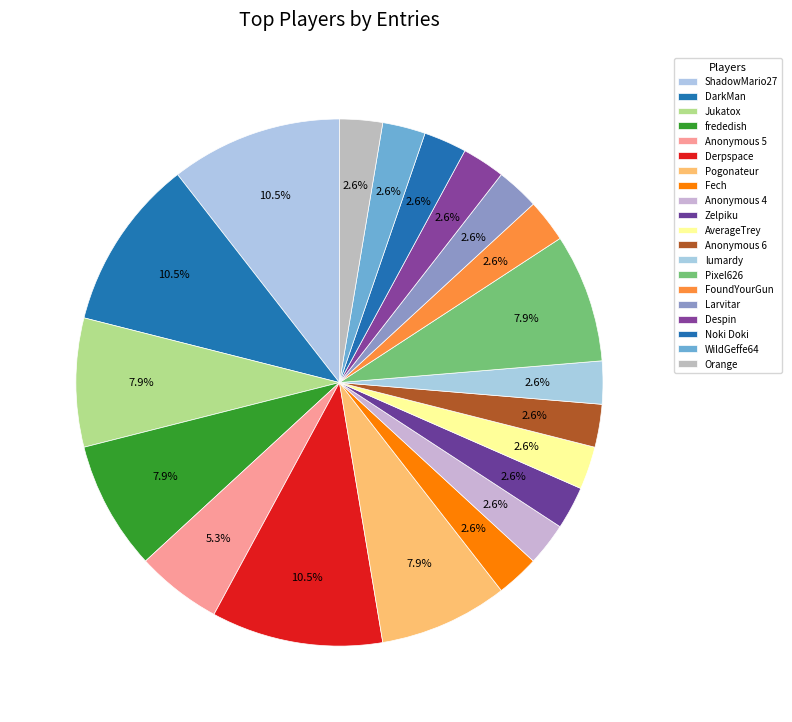

Count the number of slices in the pie.

20